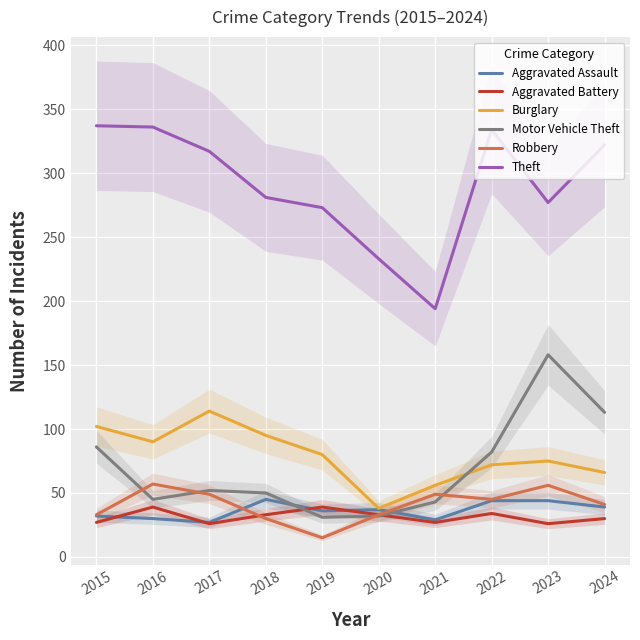

Is the value of Robbery at 2022 greater than the value of Aggravated Battery at 2016?

Yes